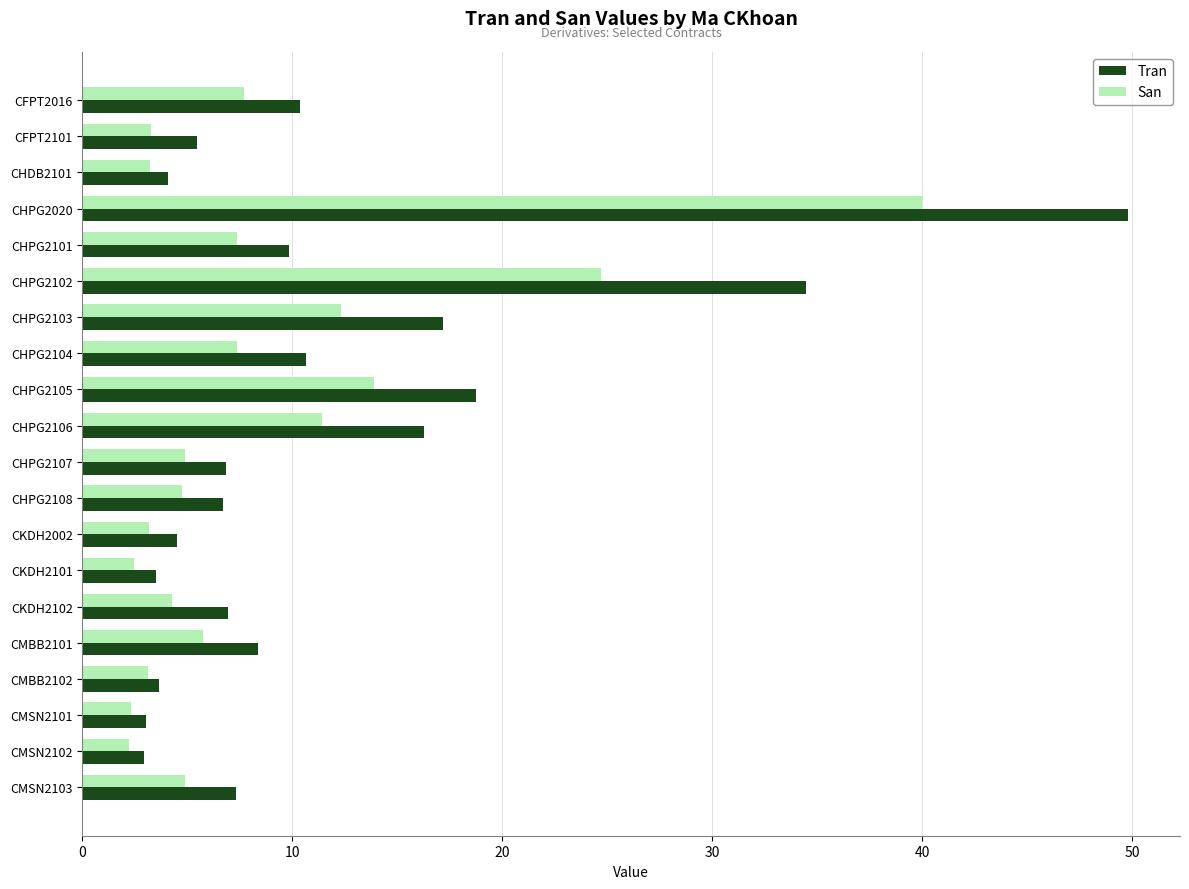

Rank the series by their average value, from highest to lowest.

Tran, San